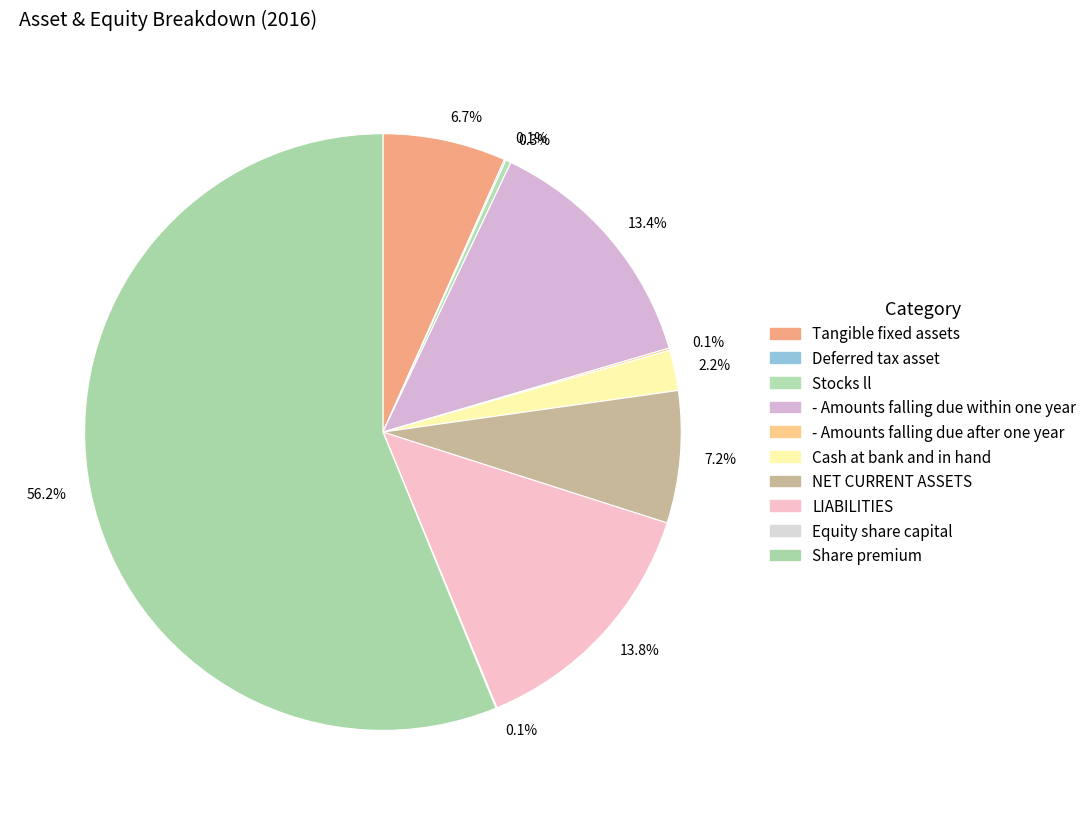

How many slices are in this pie chart?

10